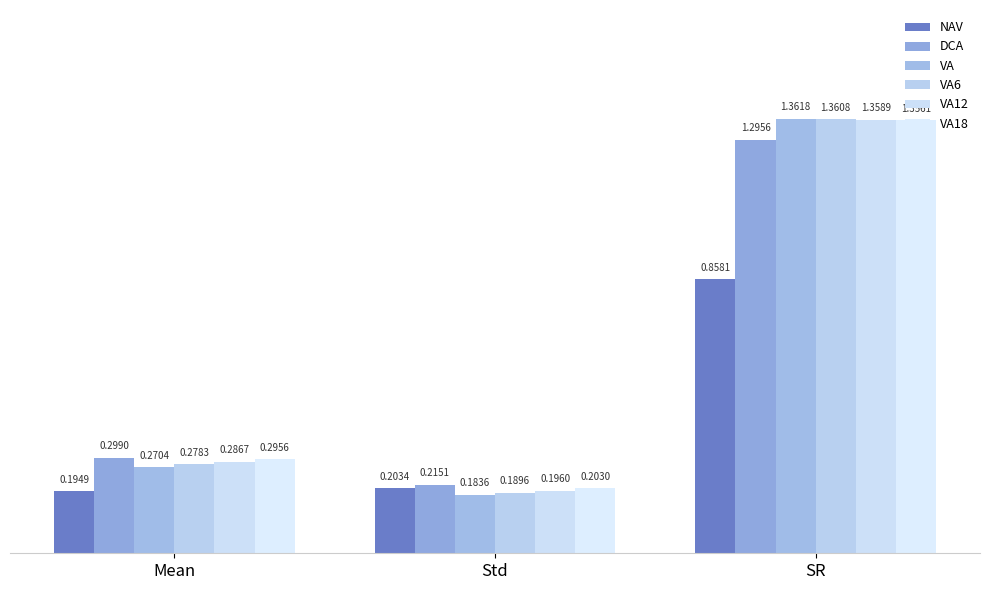

Which series has the largest range (max minus min)?

VA